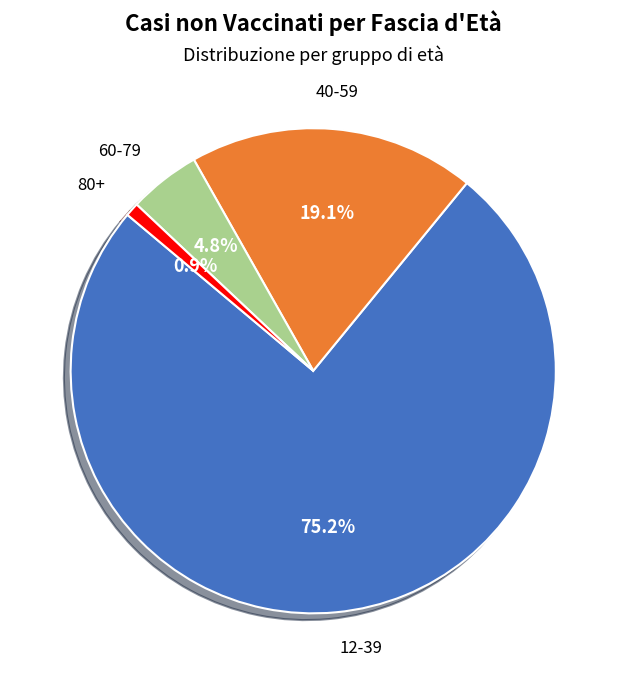

What is the ratio of the value at 40-59 to the value at 60-79?

4.0